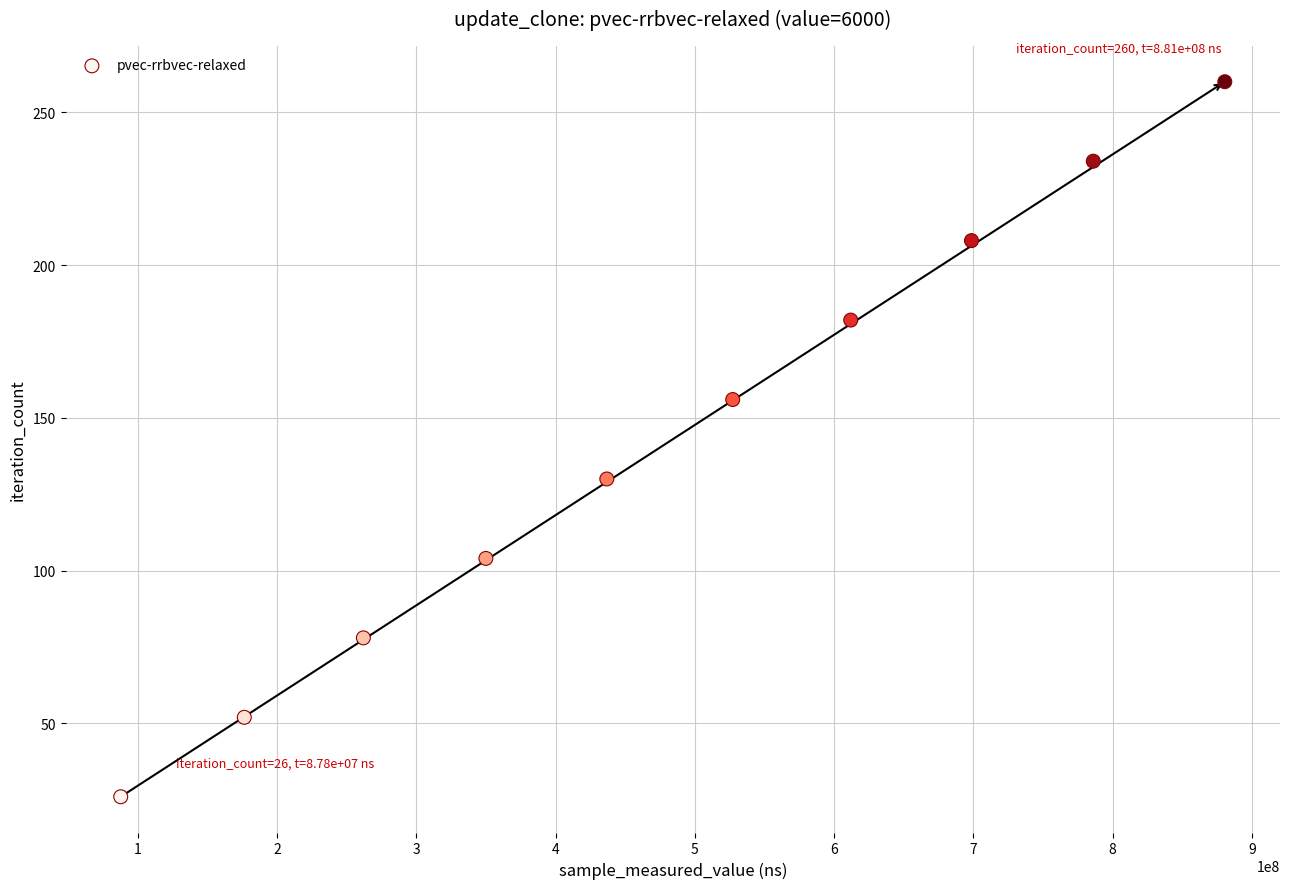

What is the range of Y values (max minus min)?

234